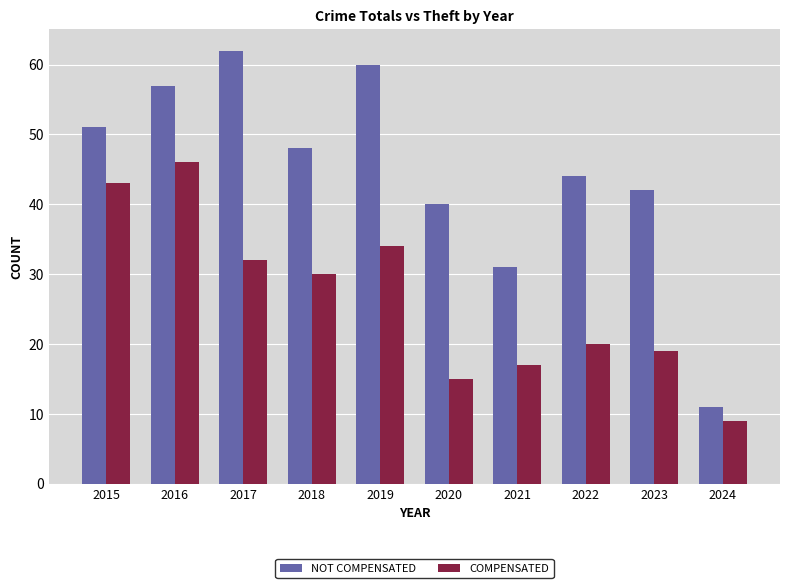

How many bars are there in each group?

2